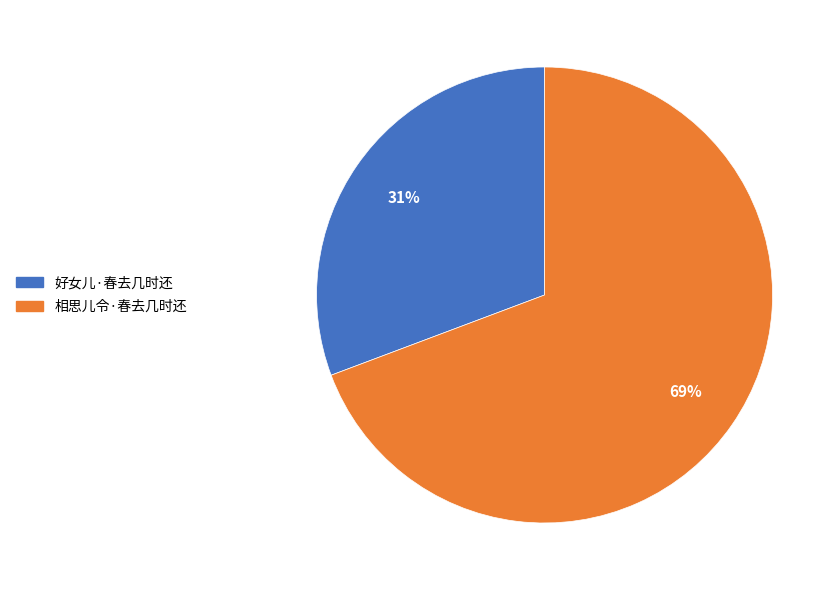

What is the largest slice in the pie chart?

相思儿令·春去几时还